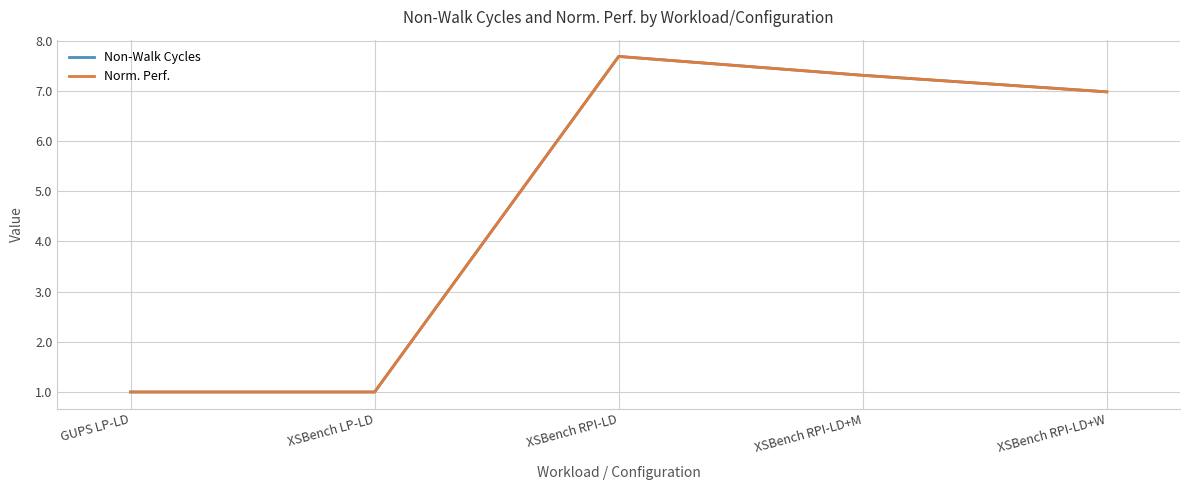

What is the label of the 3rd point from the left?

XSBench RPI-LD